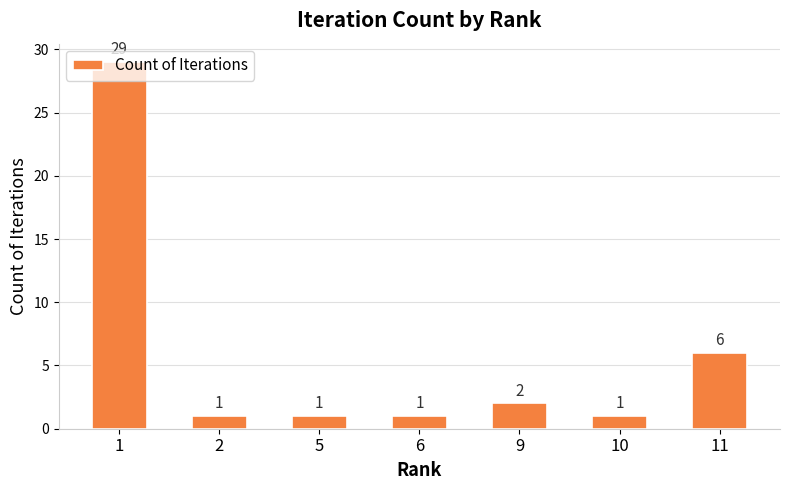

What is the maximum value shown in the chart?

29